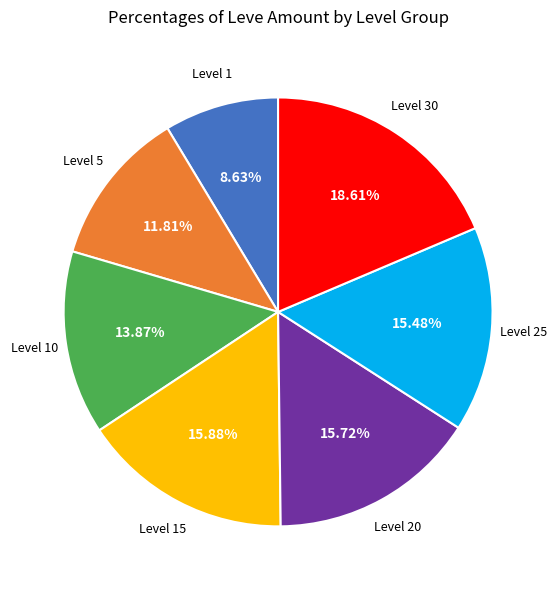

Is there any slice that represents more than half of the pie?

No